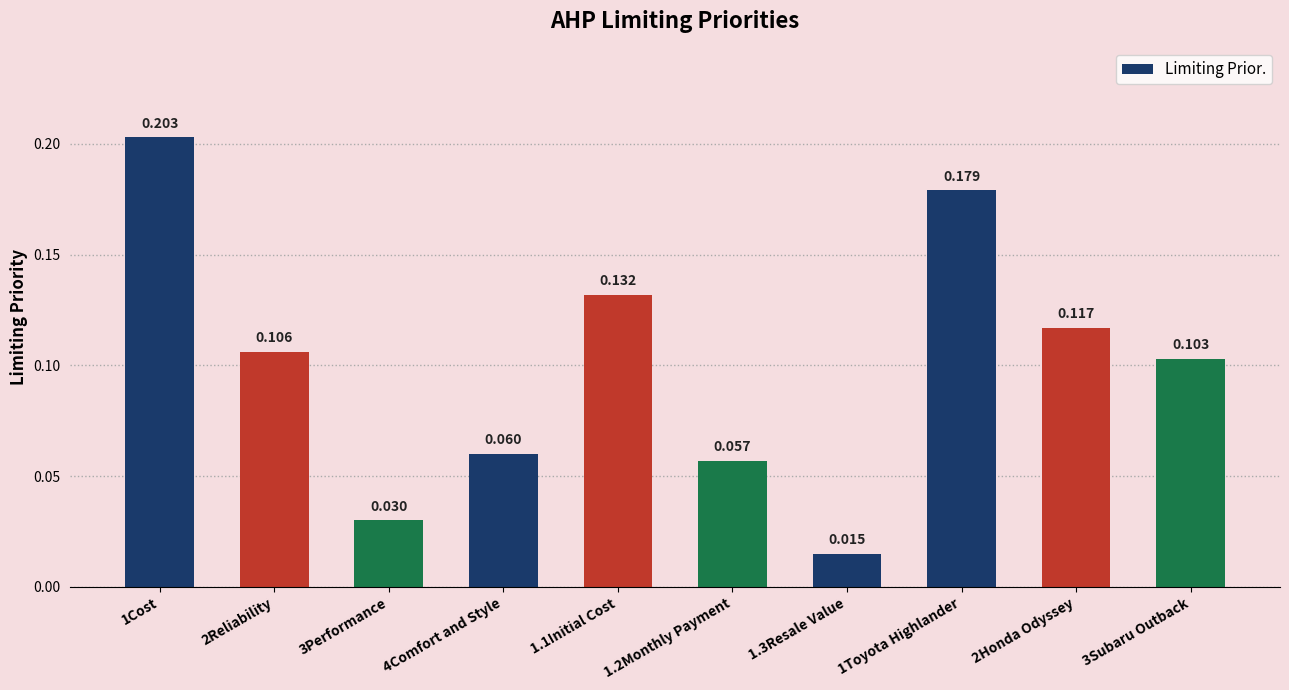

Which has a higher value, 1.2Monthly Payment or 4Comfort and Style?

4Comfort and Style